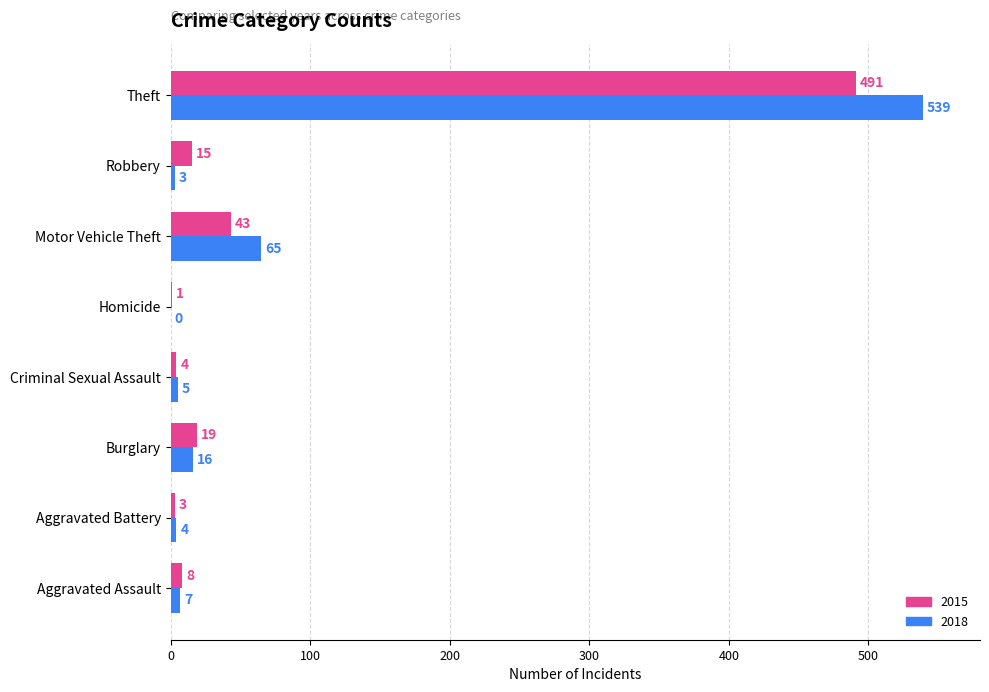

What is the average value of the 2015 series?

73